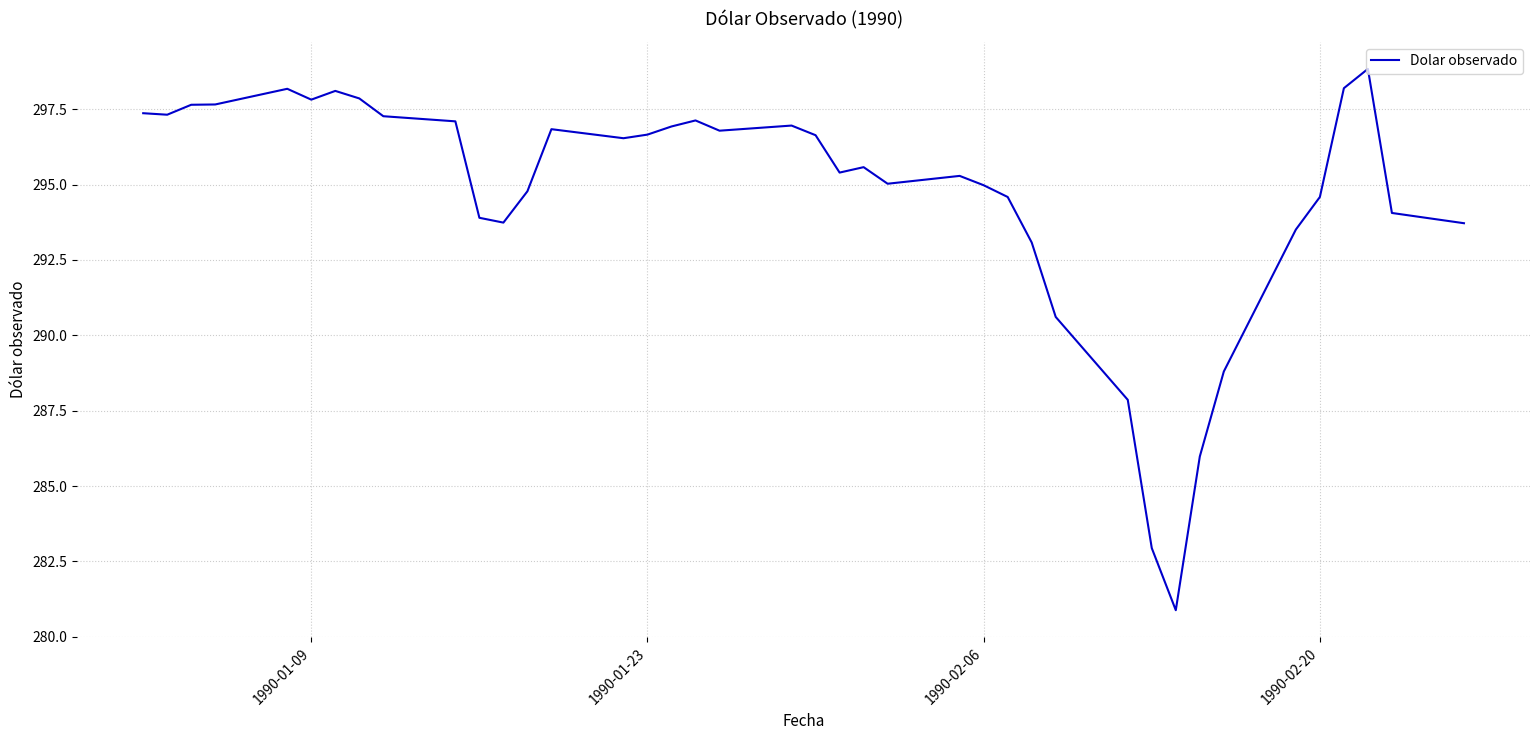

What is the greatest value displayed?

298.8